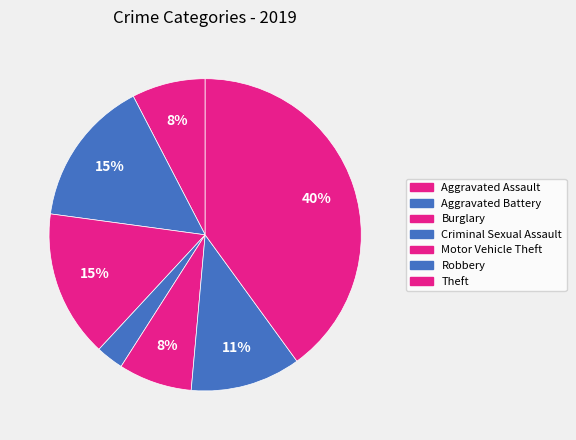

Is Theft the majority of the pie?

No